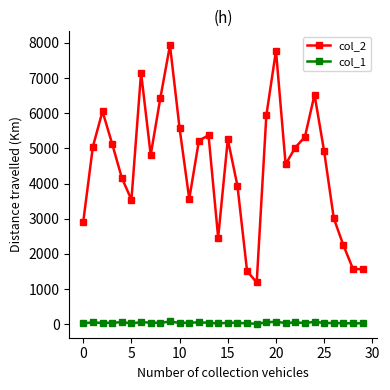

True or false: col_2 and col_1 intersect in this chart.

False